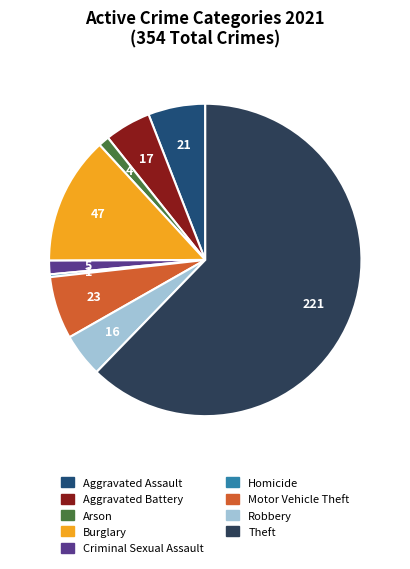

To the nearest percent, what is the average slice percentage?

11%